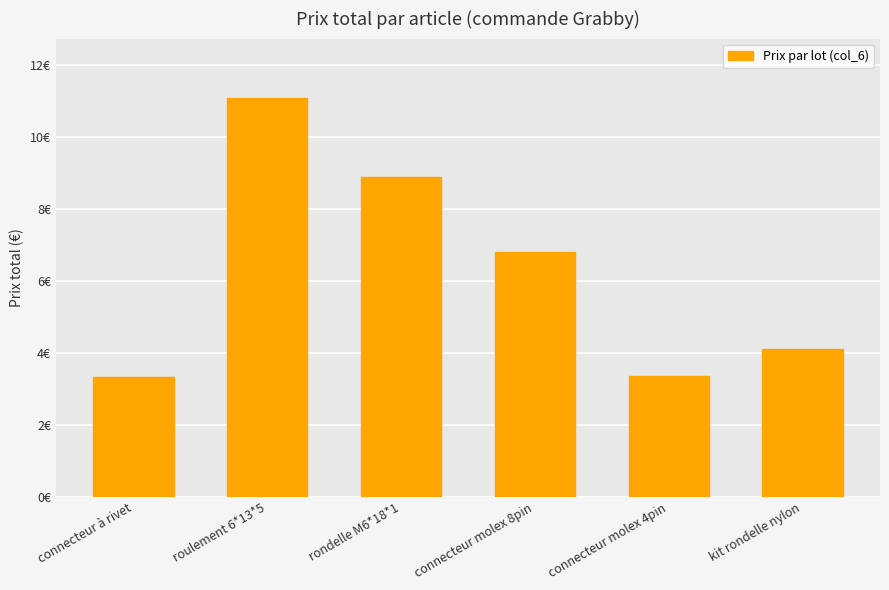

Are the bars horizontal?

No